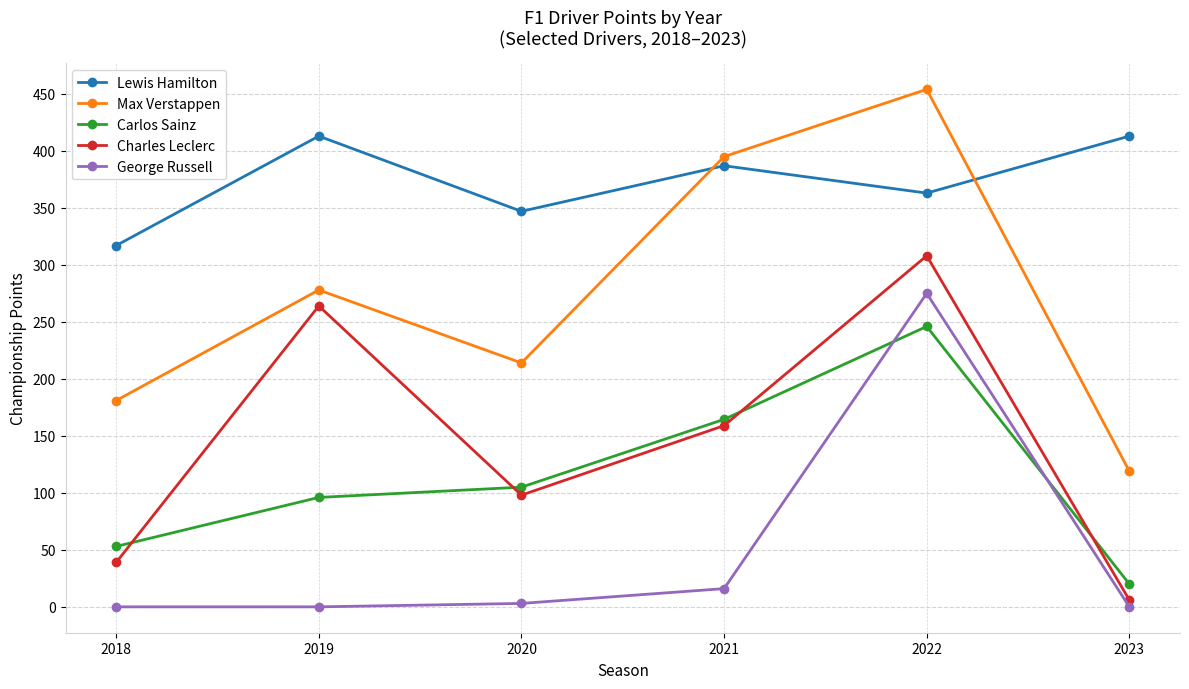

The Carlos Sainz series shows 166.7 at 2019. True or false?

False